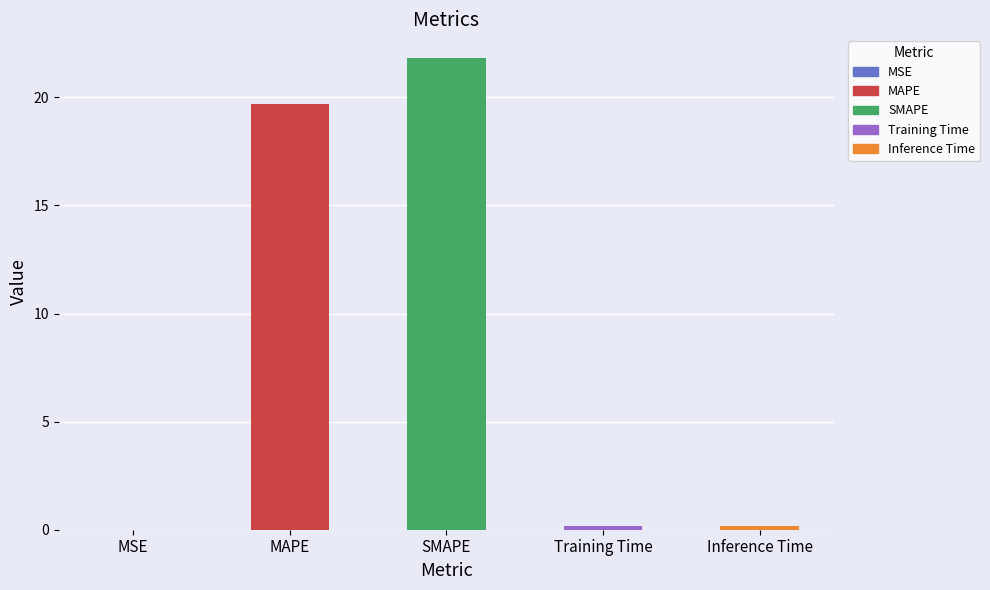

Which has a higher value, MAPE or Inference Time?

MAPE